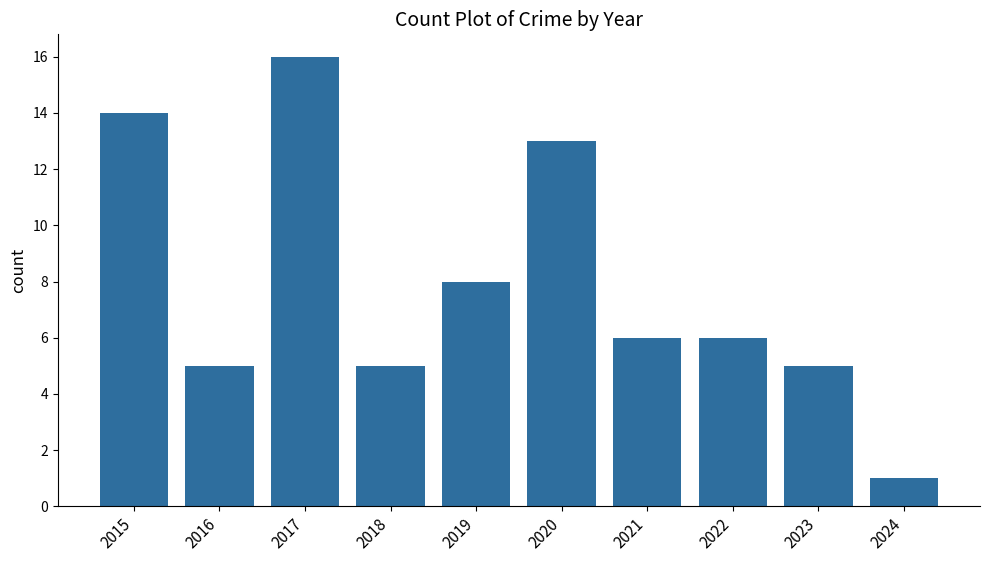

Read the value at 2015.

14